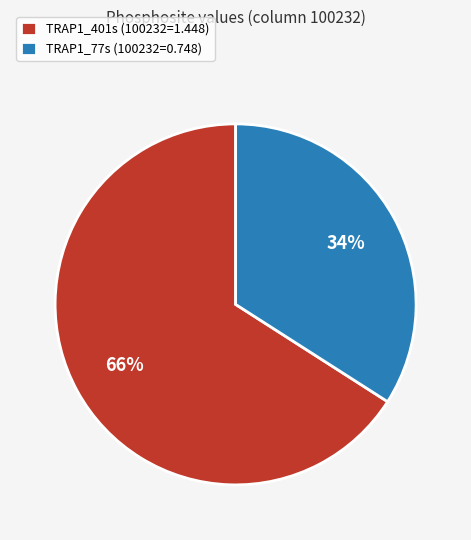

Which category has the smallest portion of the pie?

TRAP1_77s